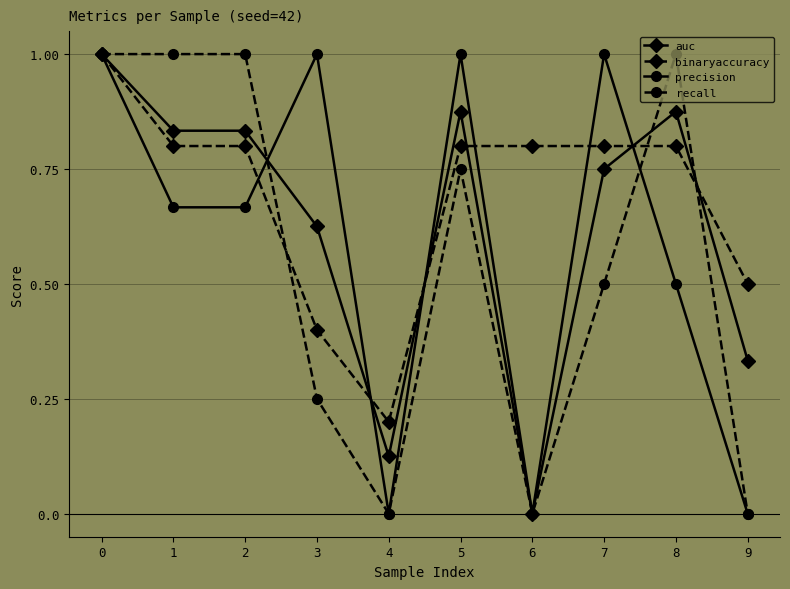

Between 1 and 6, which series saw the biggest shift?

recall